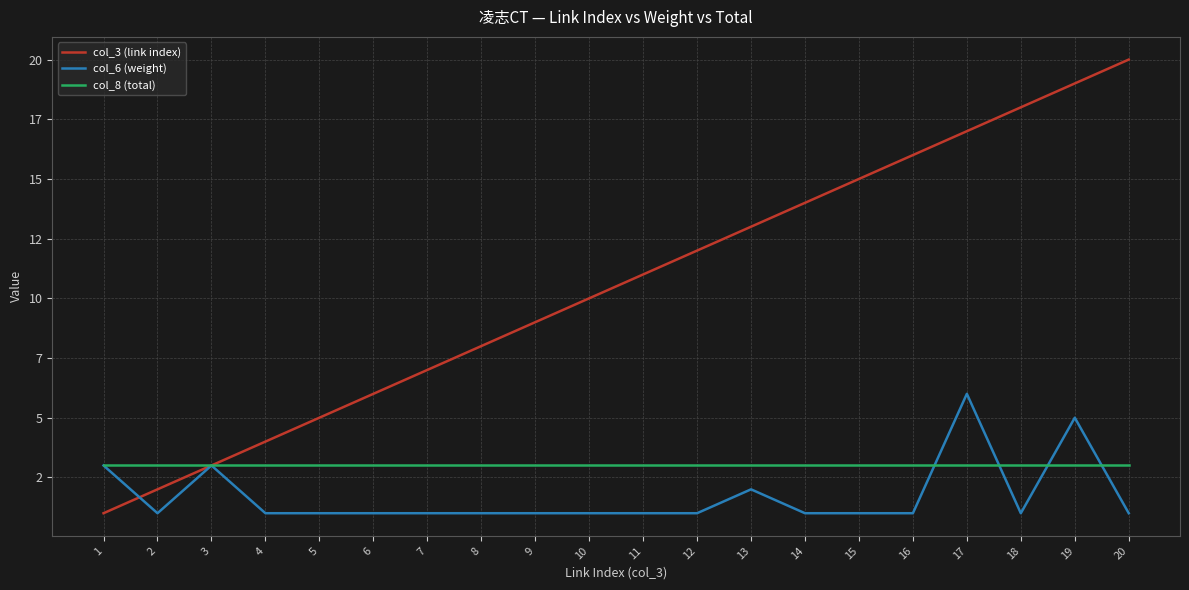

The col_6 (weight) series shows 1 at 13. True or false?

False